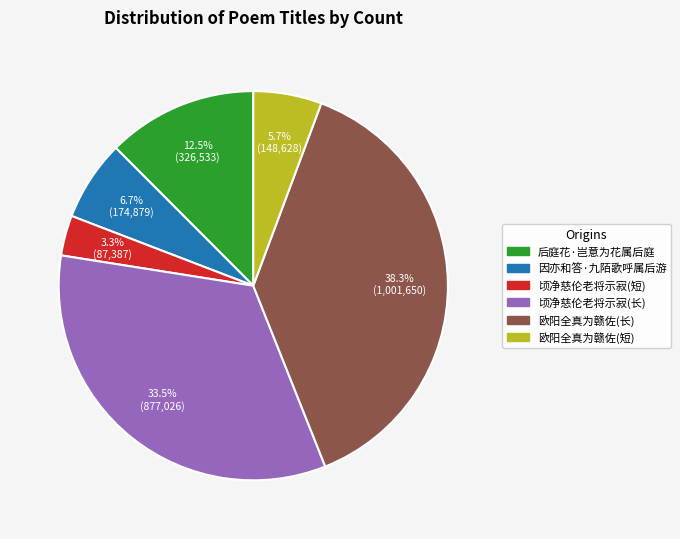

How many segments does this pie chart have?

6